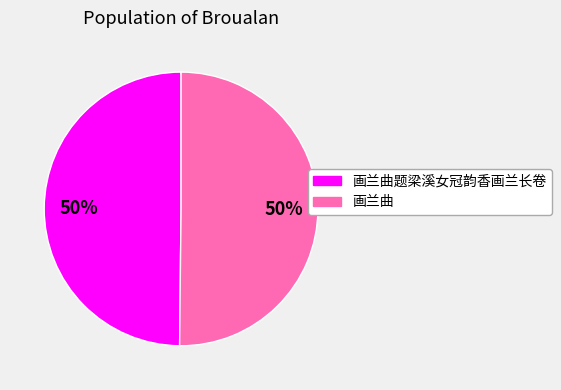

Combined, do 画兰曲 and 画兰曲题梁溪女冠韵香画兰长卷 account for over 50%?

Yes